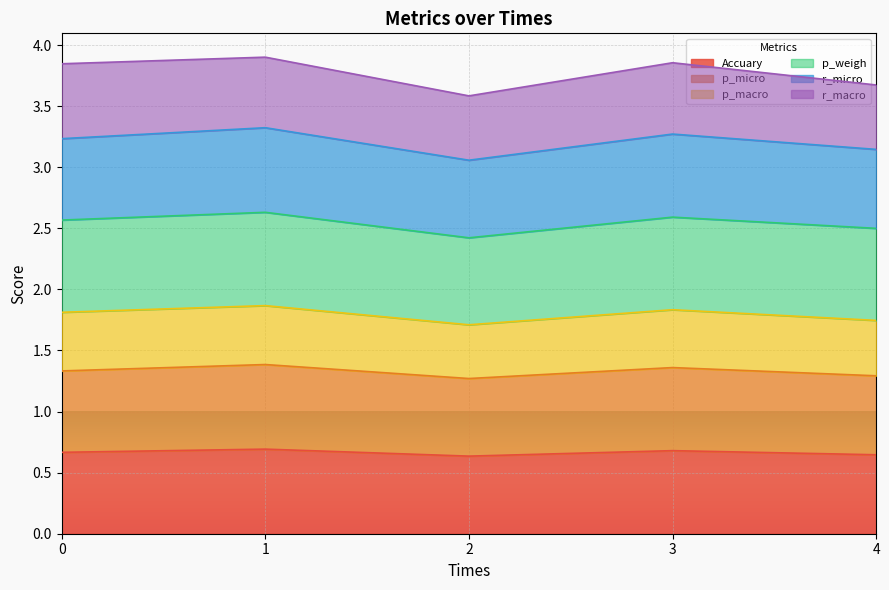

Is it true that r_micro equals 2.4 at 0?

False